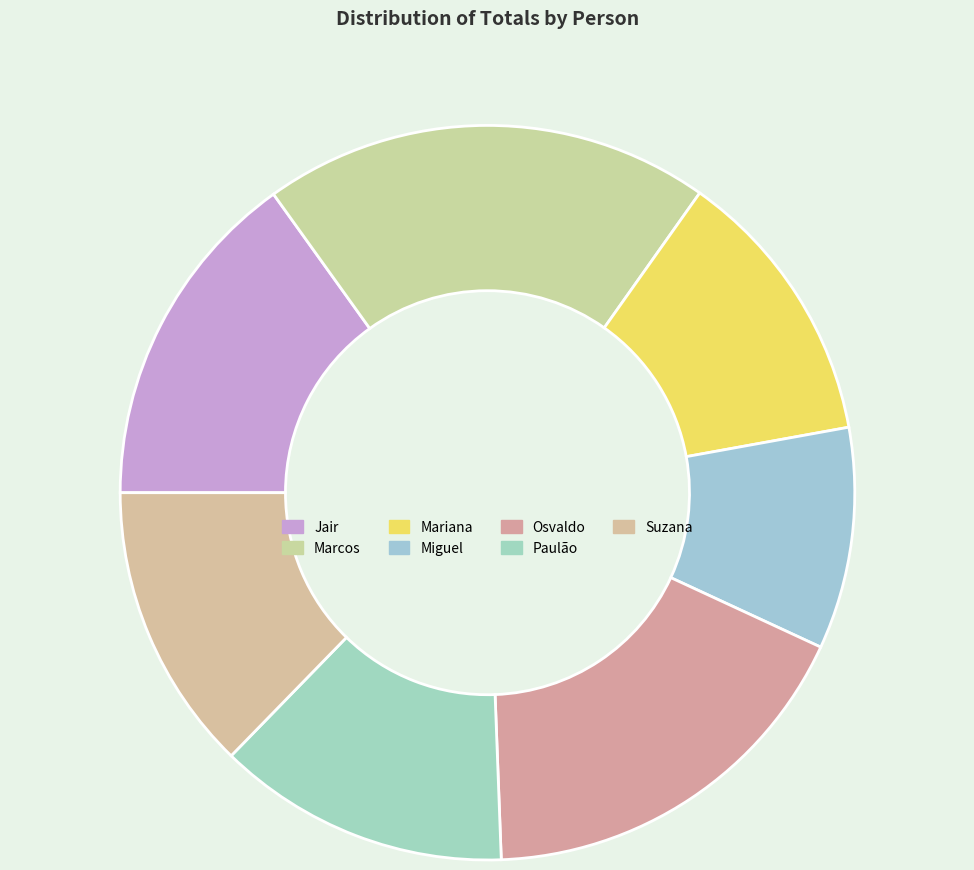

How many slices are in this pie chart?

7